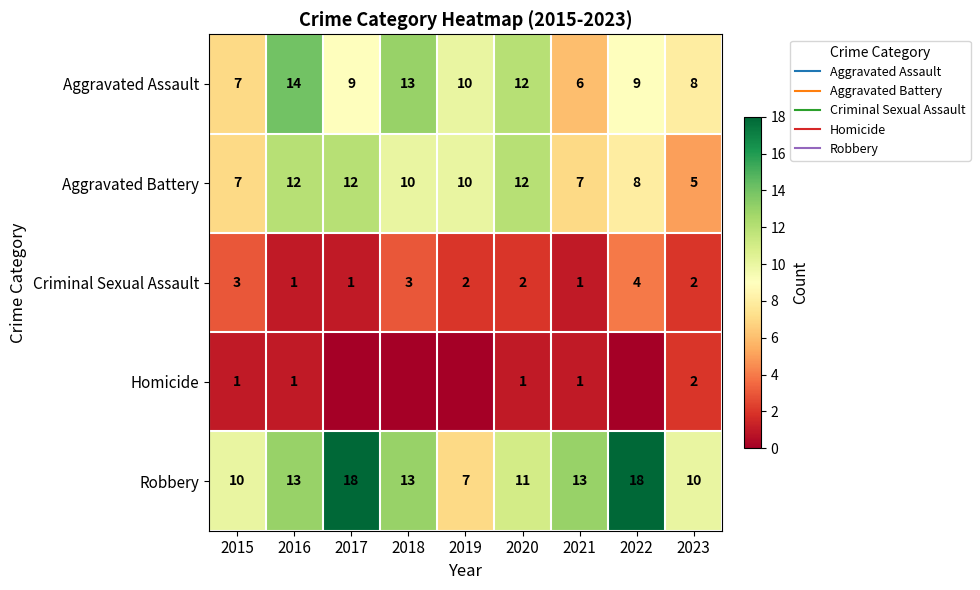

What is the sum of all Criminal Sexual Assault values?

19